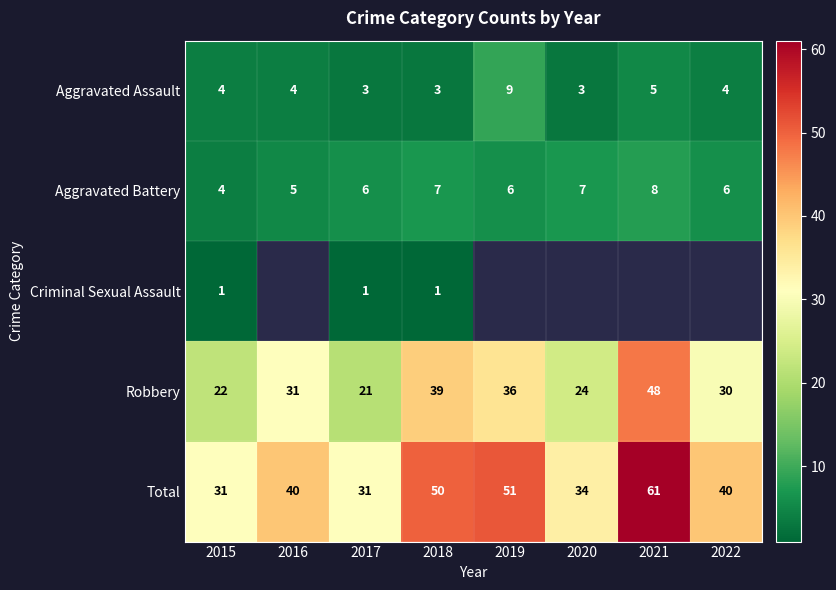

What is the spread (max minus min) of values at 2015?

30